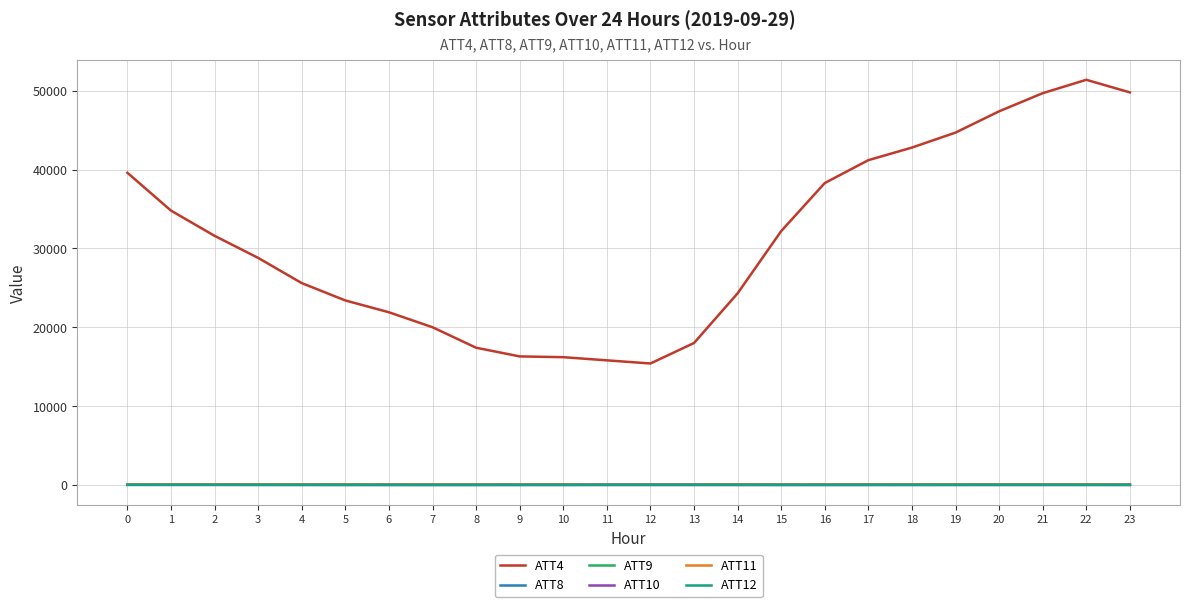

True or false: ATT4 and ATT11 cross at least once.

False